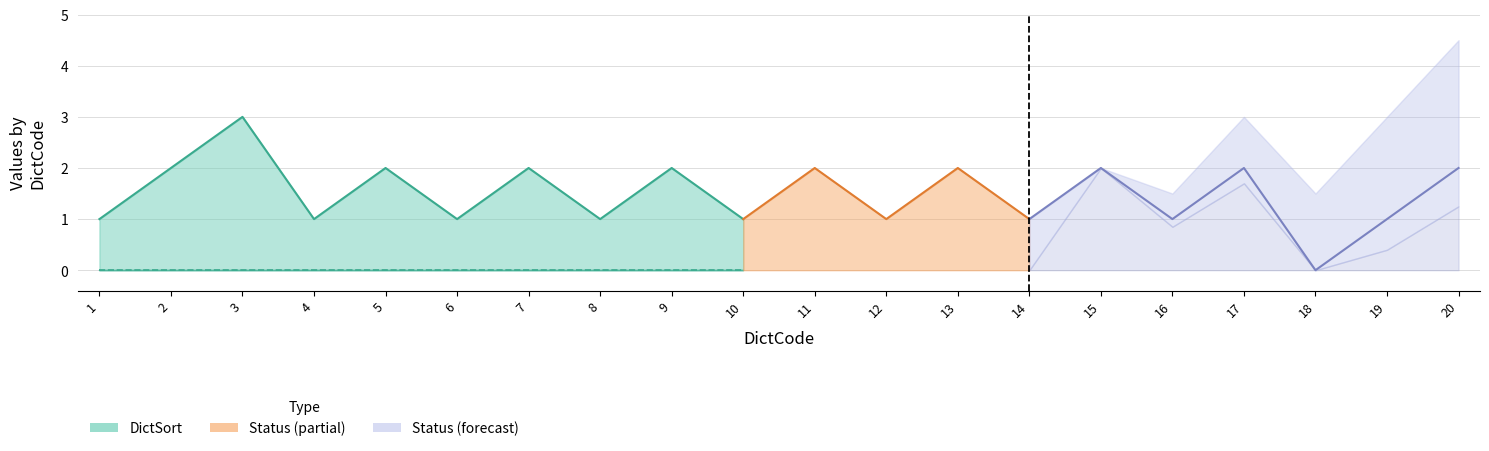

True or false: DictSort and Status intersect in this chart.

False